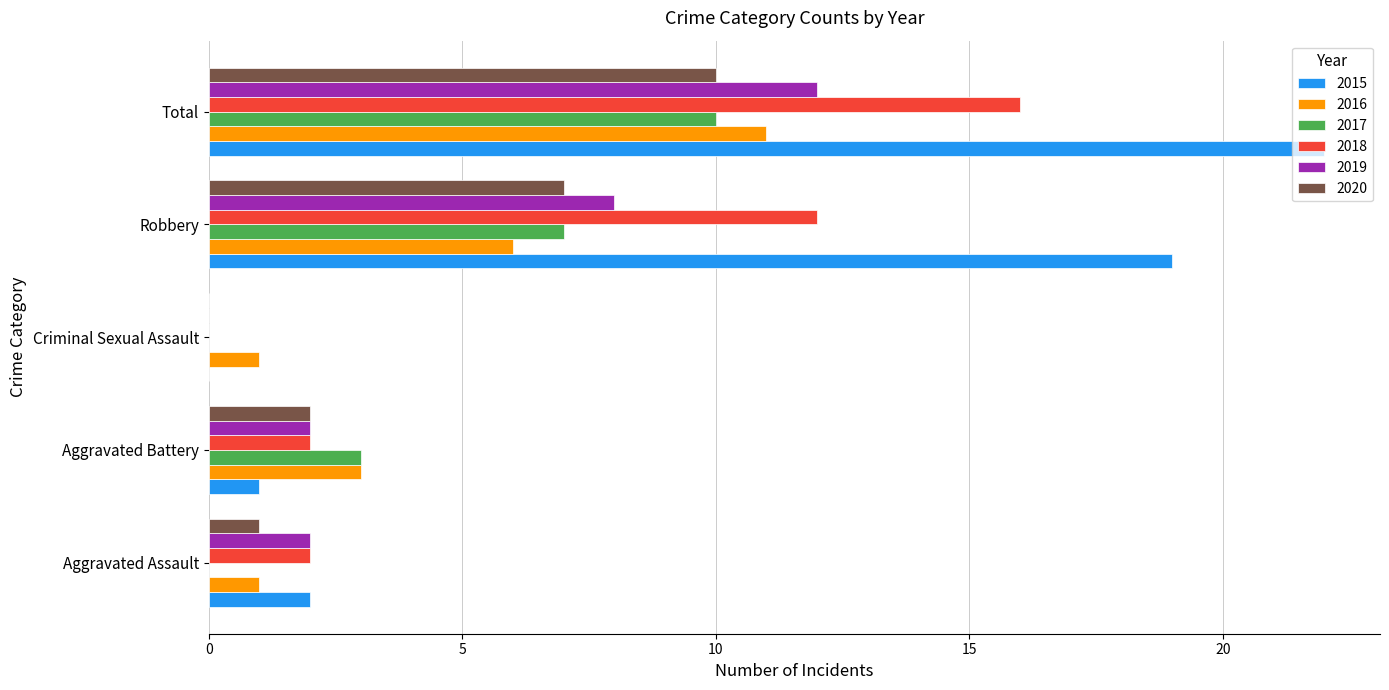

What are all the series names shown in the legend?

2015, 2016, 2017, 2018, 2019, 2020